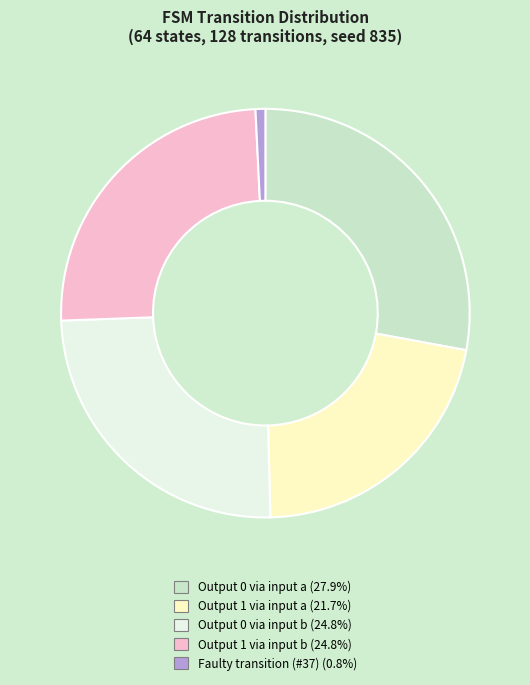

Is there any slice that represents more than half of the pie?

No